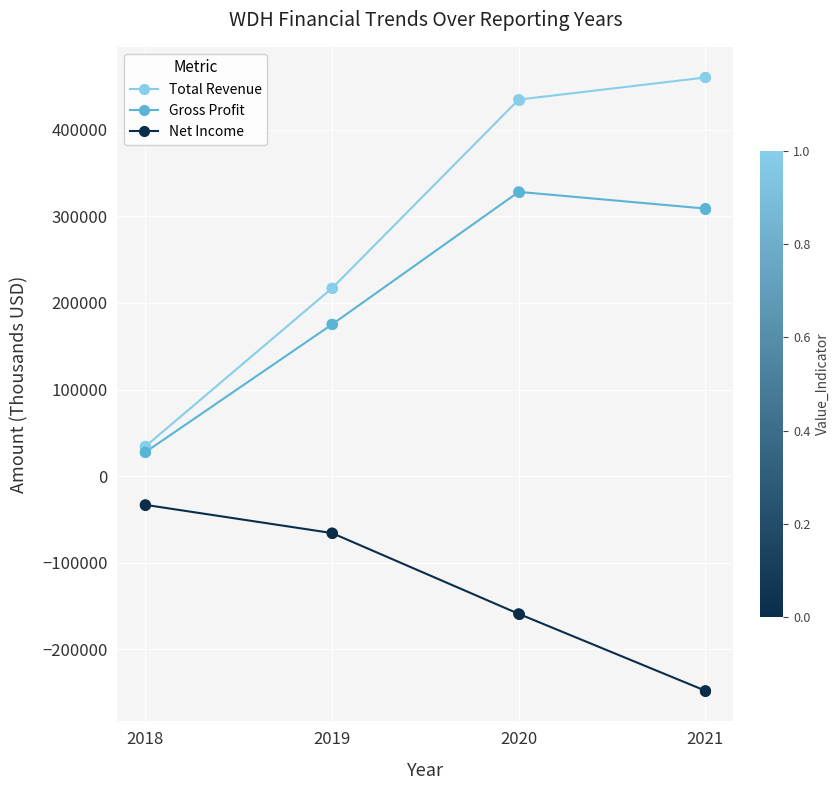

What is the spread (max minus min) of values at 2020?

594000